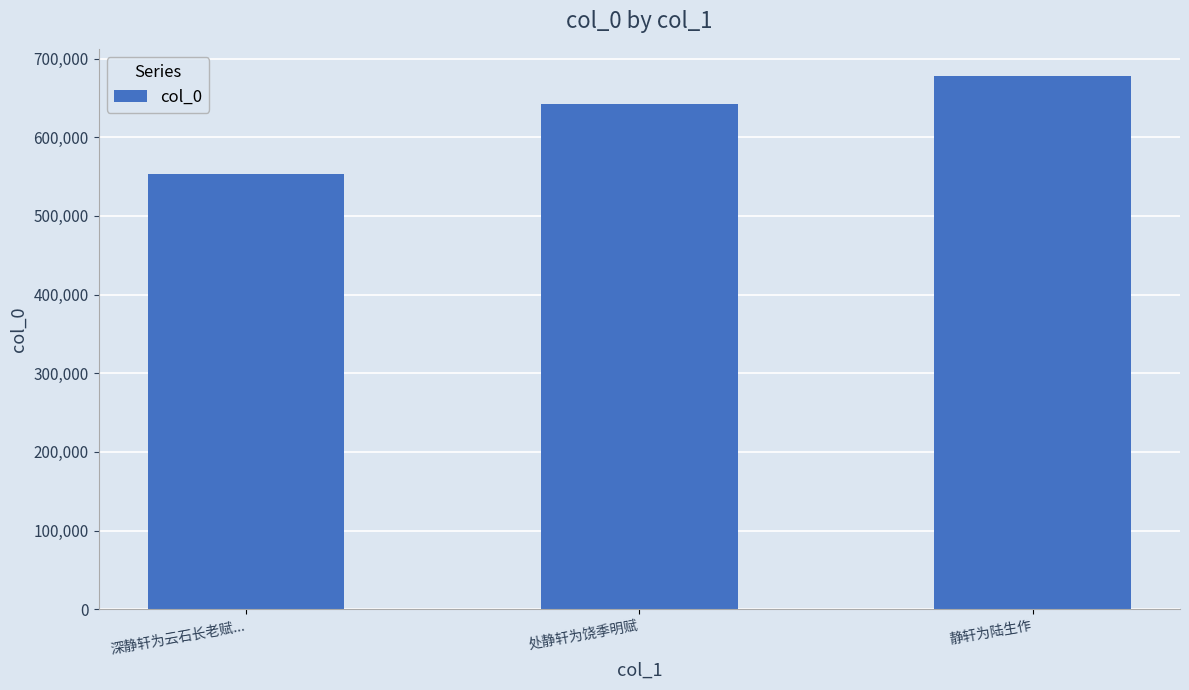

What is the change in value from 处静轩为饶季明赋 to 静轩为陆生作?

+36377